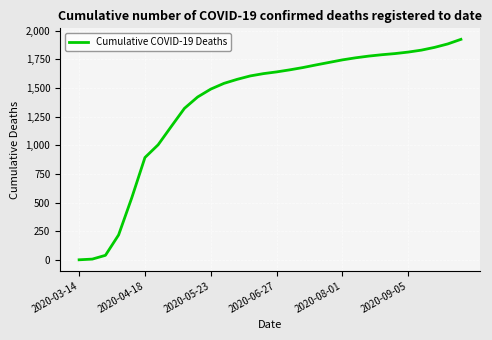

What is the greatest value displayed?

1924